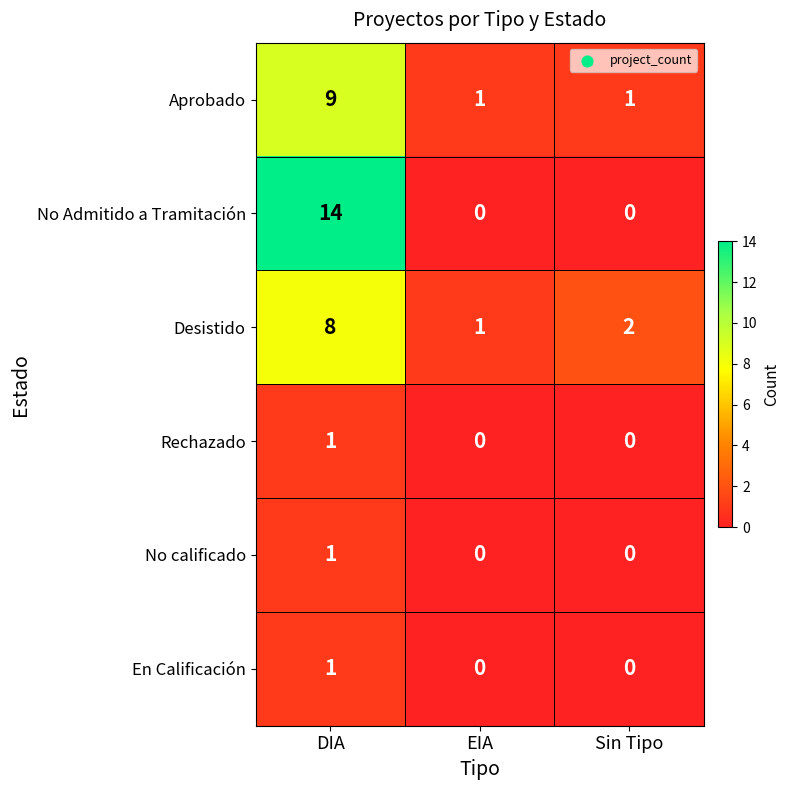

What is the difference between the maximum and minimum values in the Aprobado series?

8